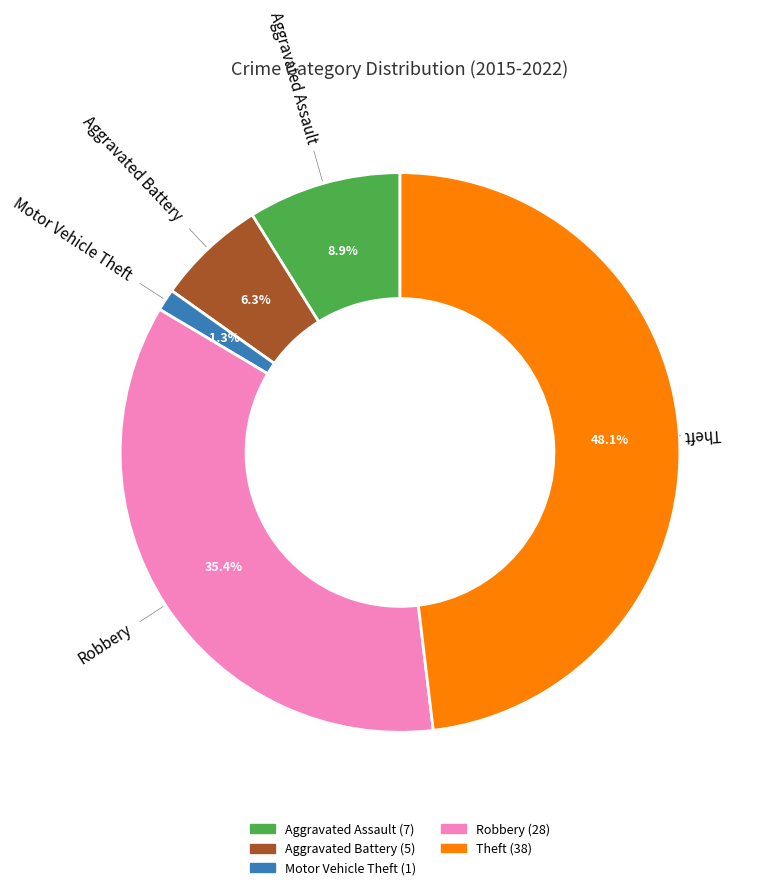

To the nearest percent, what is the combined percentage of Motor Vehicle Theft and Aggravated Battery?

8%